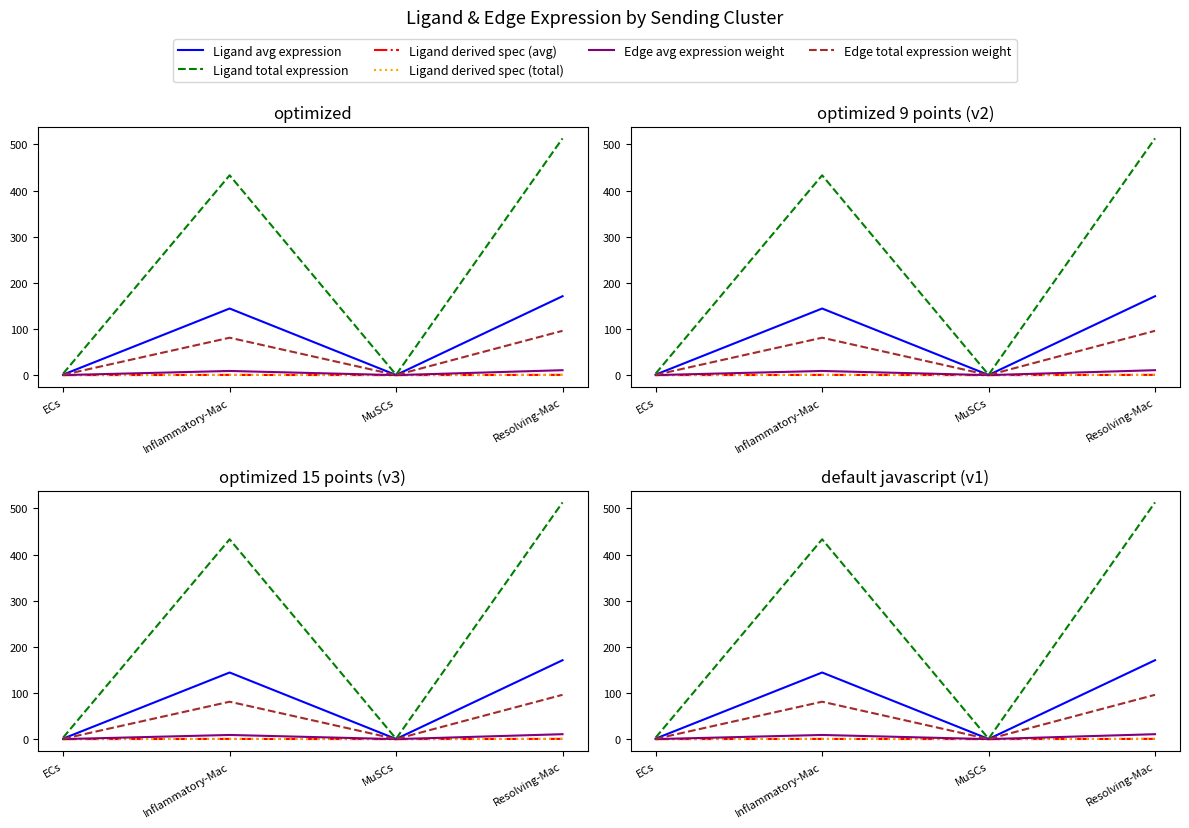

Between MuSCs and ECs, which is larger?

ECs